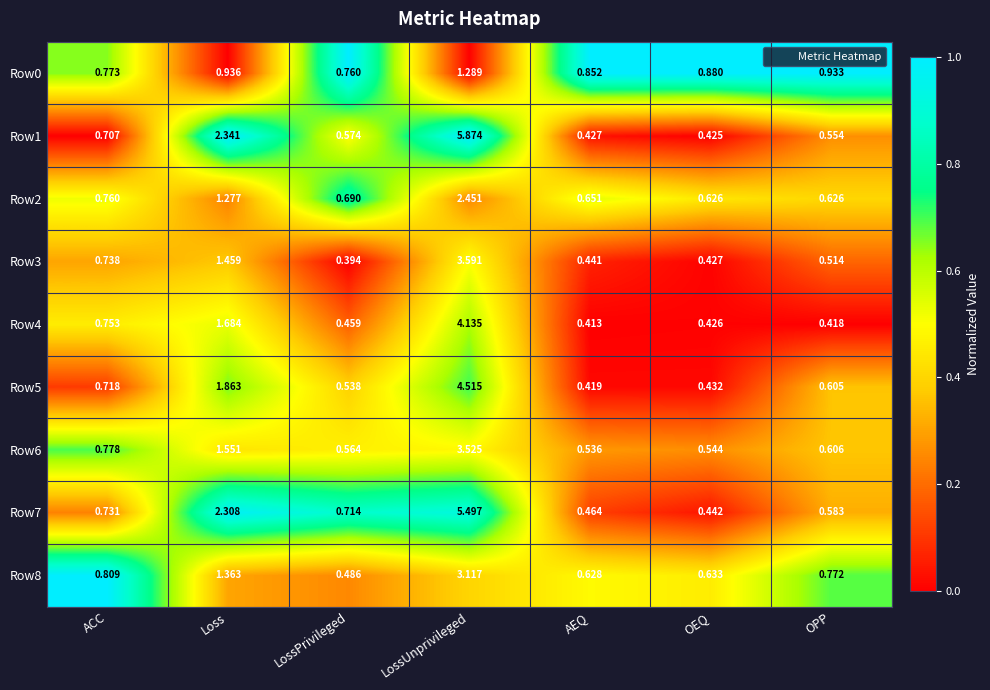

List the labels in order of Row7 value, smallest first.

OEQ, AEQ, OPP, LossPrivileged, ACC, Loss, LossUnprivileged